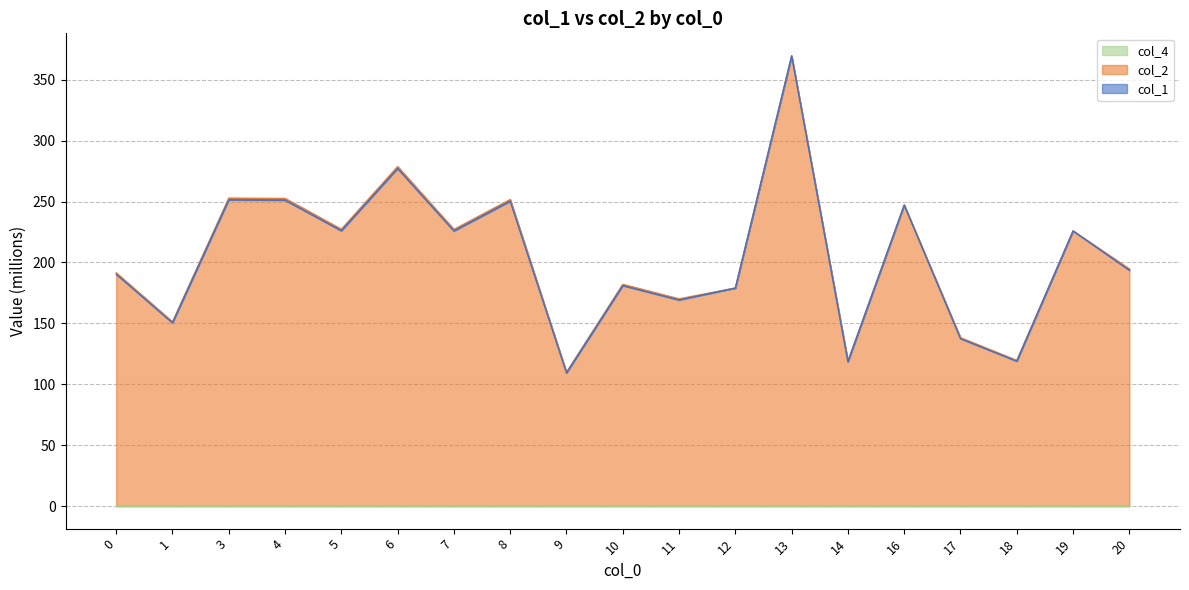

True or false: col_1 has a value of 95.7 at 13.

False